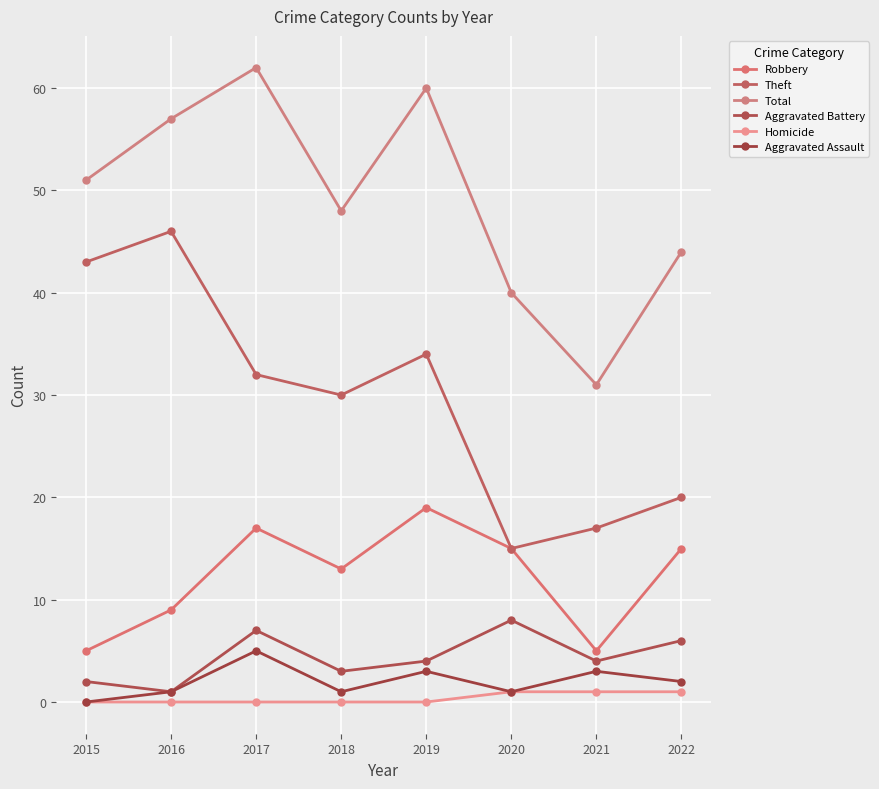

Is it true that Total equals 51 at 2015?

True